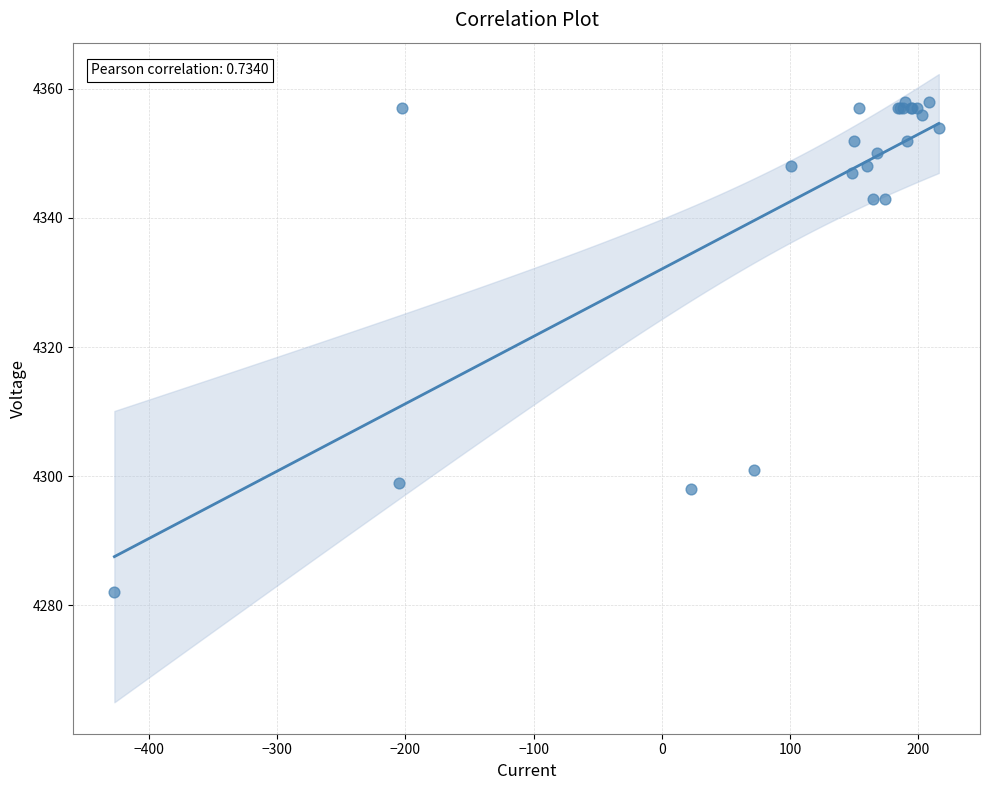

What Y value in the scatter plot is closest to 4320?

4301